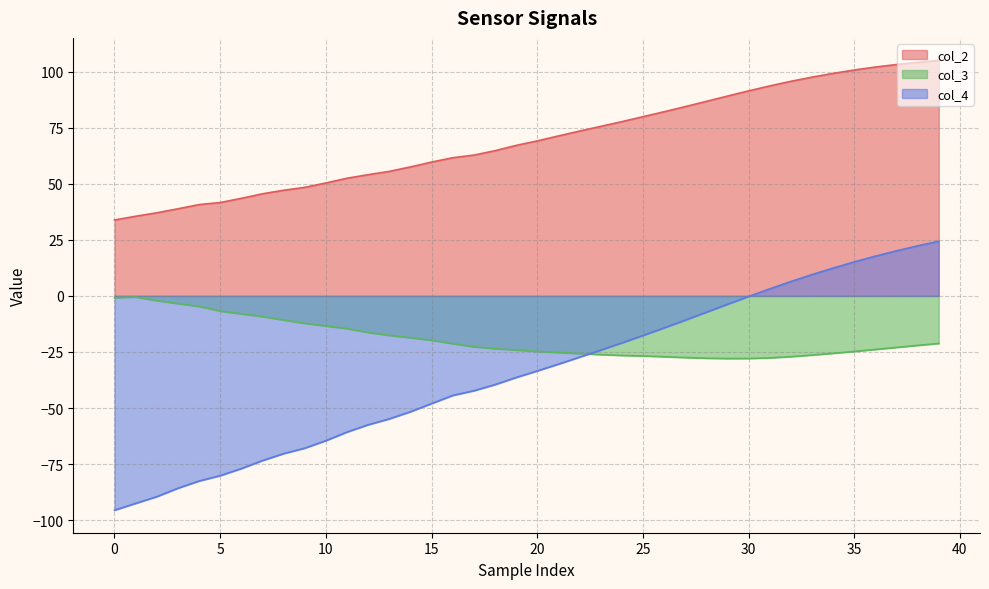

At 10, list the series in order from largest to smallest.

col_2, col_3, col_4